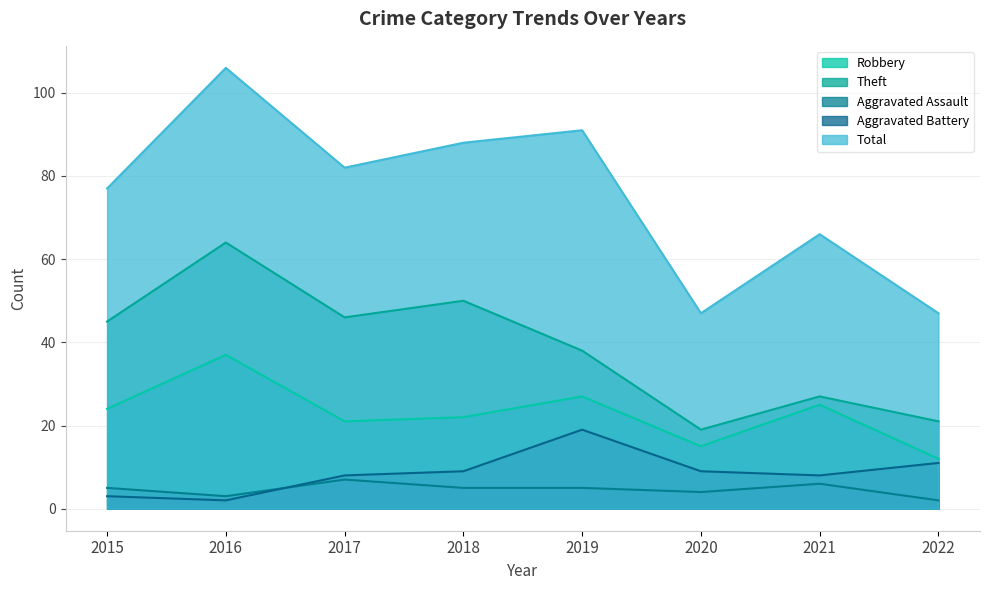

At which label does Robbery first exceed 24?

2016